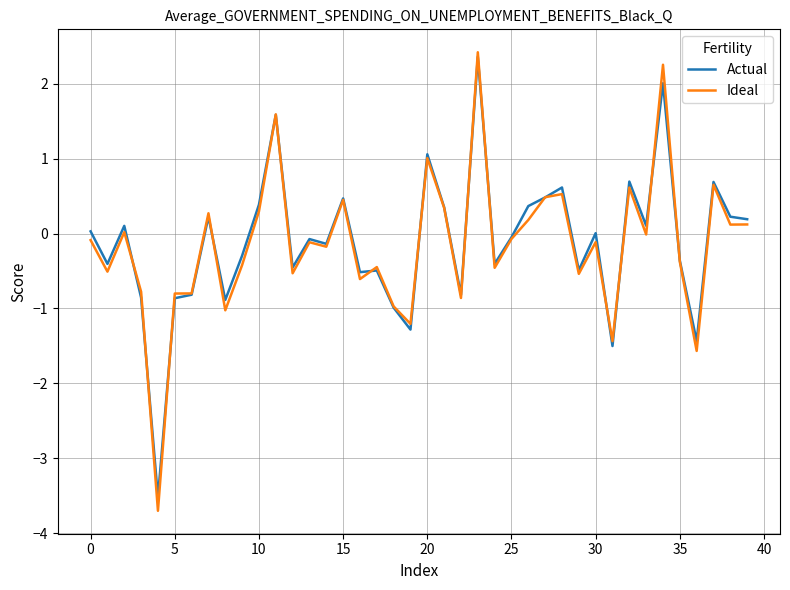

What is the minimum value shown in the chart?

-3.7